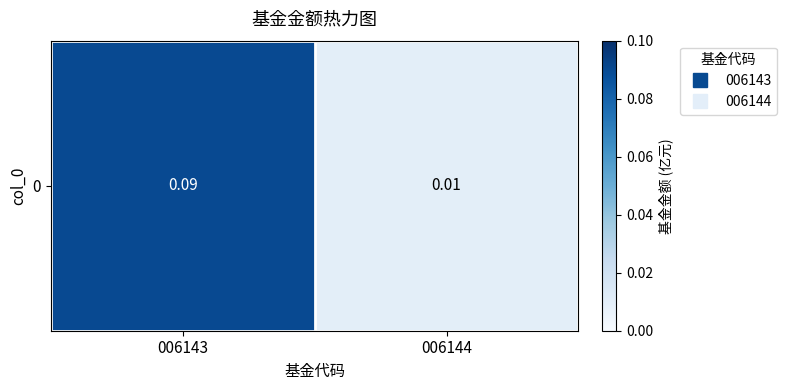

List the labels in order of value, smallest first.

006144, 006143